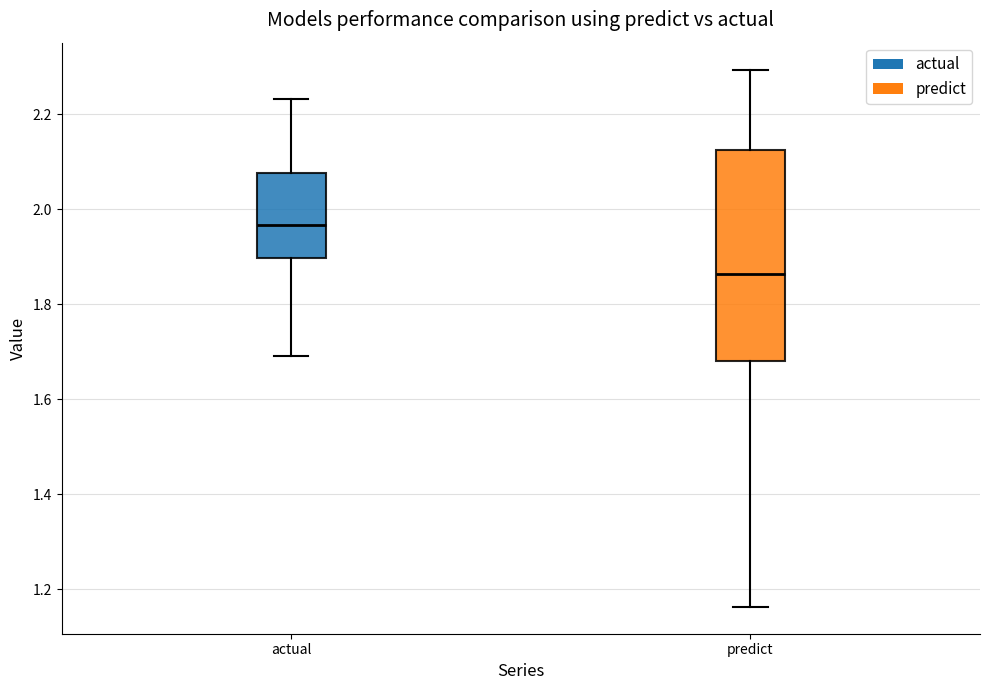

Reading left to right, read every box against the y-axis: the position of its median line, the range the box covers, and the ends of its whiskers. The values are not printed on the chart, so give them approximately, as read against the axis.

actual: median 1.96, box 1.90 to 2.08, whiskers 1.70 to 2.24
predict: median 1.86, box 1.68 to 2.12, whiskers 1.16 to 2.30